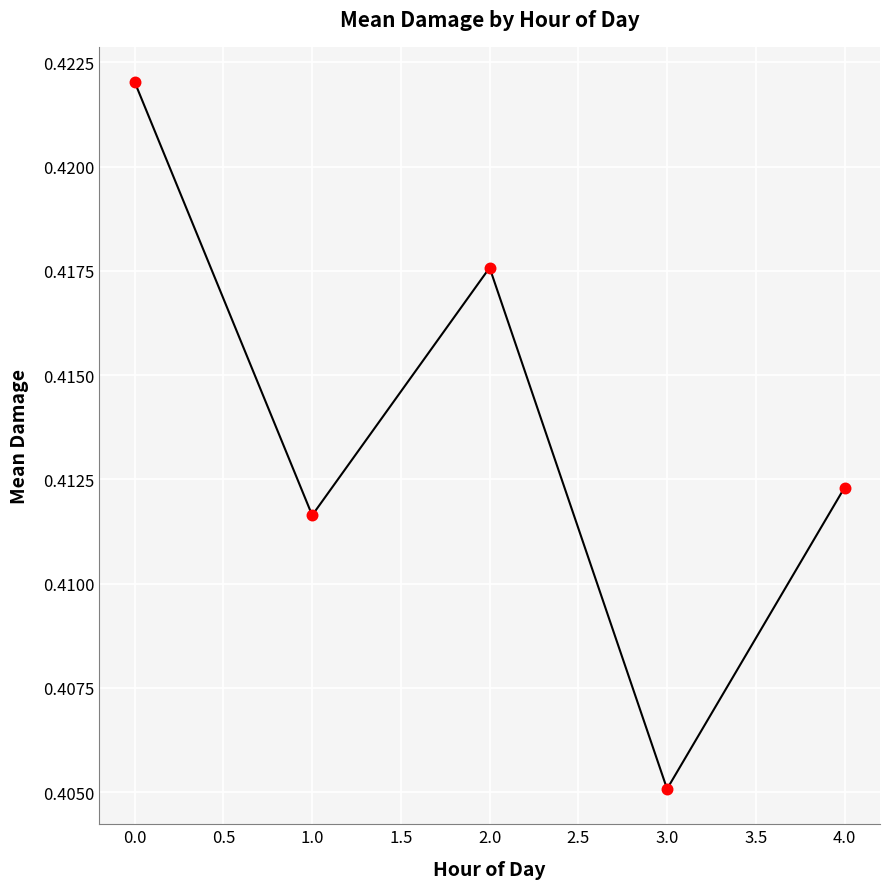

Between 1.0 and 3.0, which is larger?

1.0